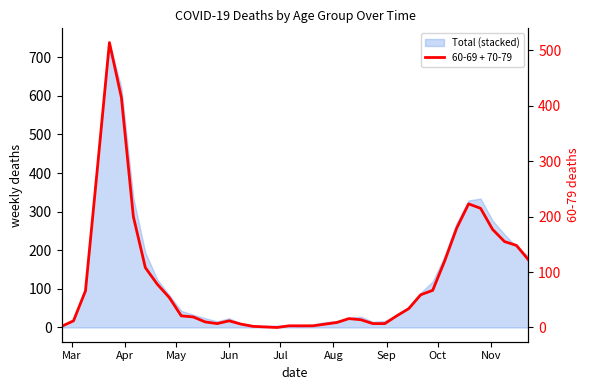

What is the sum of all values?

3403